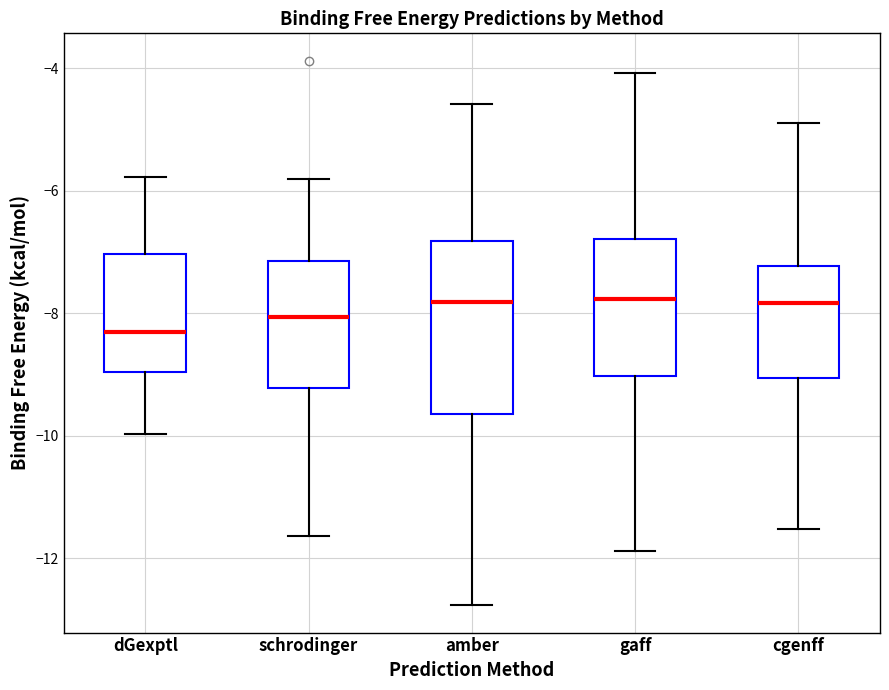

Reading left to right, read every box against the y-axis: the position of its median line, the range the box covers, and the ends of its whiskers. The values are not printed on the chart, so give them approximately, as read against the axis.

dGexptl: median -8.2, box -9.0 to -7.0, whiskers -10.0 to -5.8
schrodinger: median -8.0, box -9.2 to -7.2, whiskers -11.6 to -5.8
amber: median -7.8, box -9.6 to -6.8, whiskers -12.8 to -4.6
gaff: median -7.8, box -9.0 to -6.8, whiskers -11.8 to -4.0
cgenff: median -7.8, box -9.0 to -7.2, whiskers -11.6 to -5.0